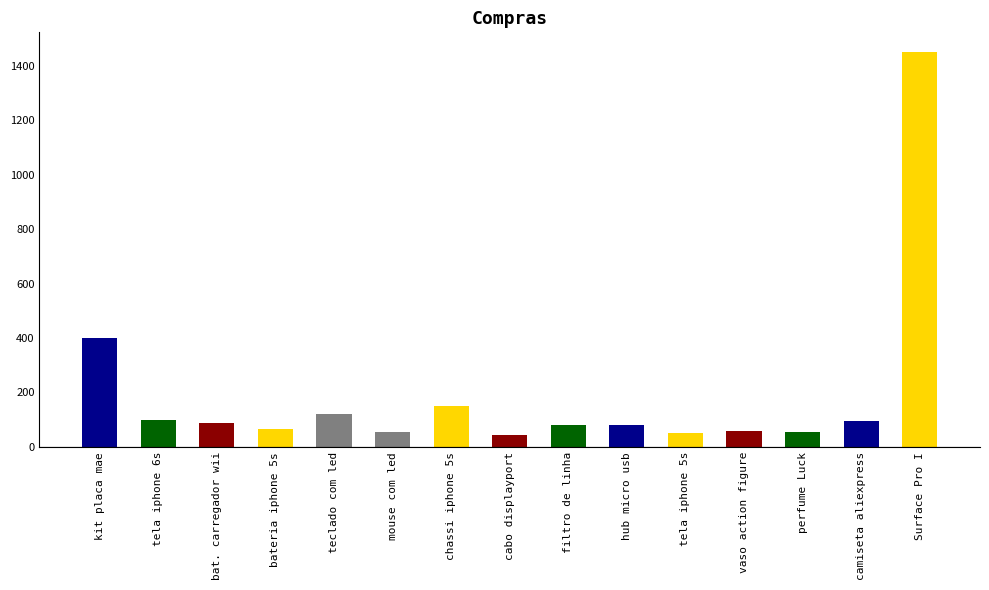

How many bars are there in total?

15